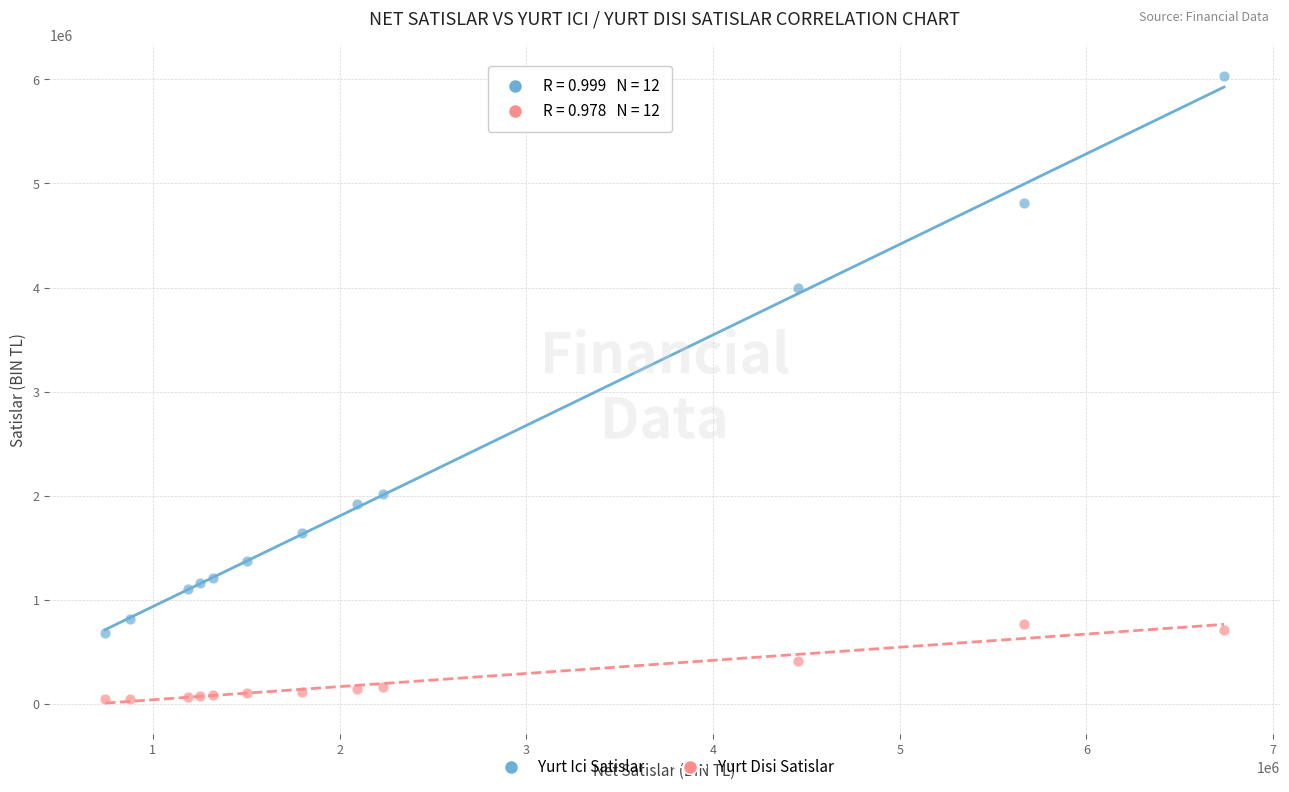

Which series reaches the maximum Y coordinate?

Yurt Ici Satislar